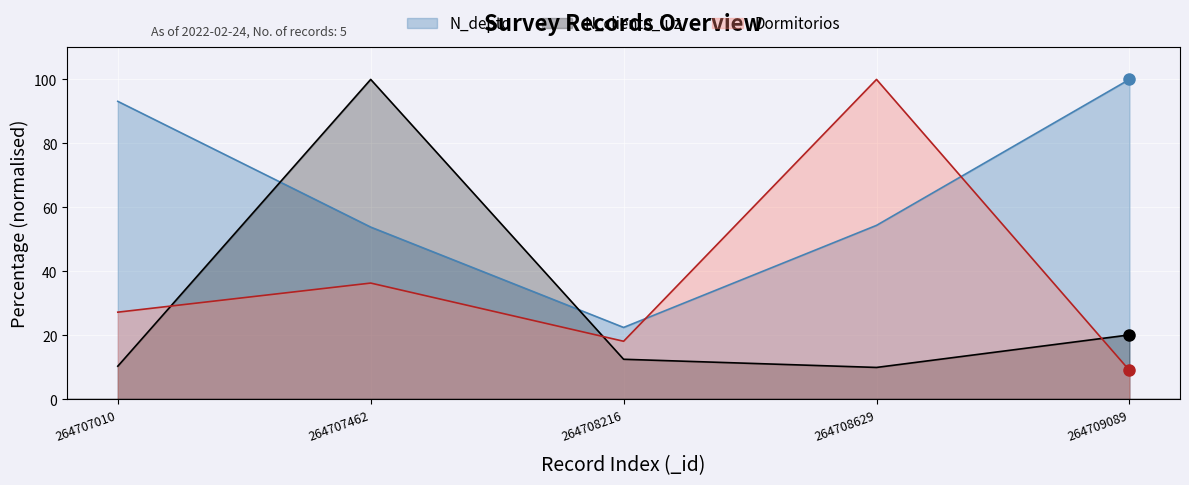

Which series has the largest total across all categories?

N_depto